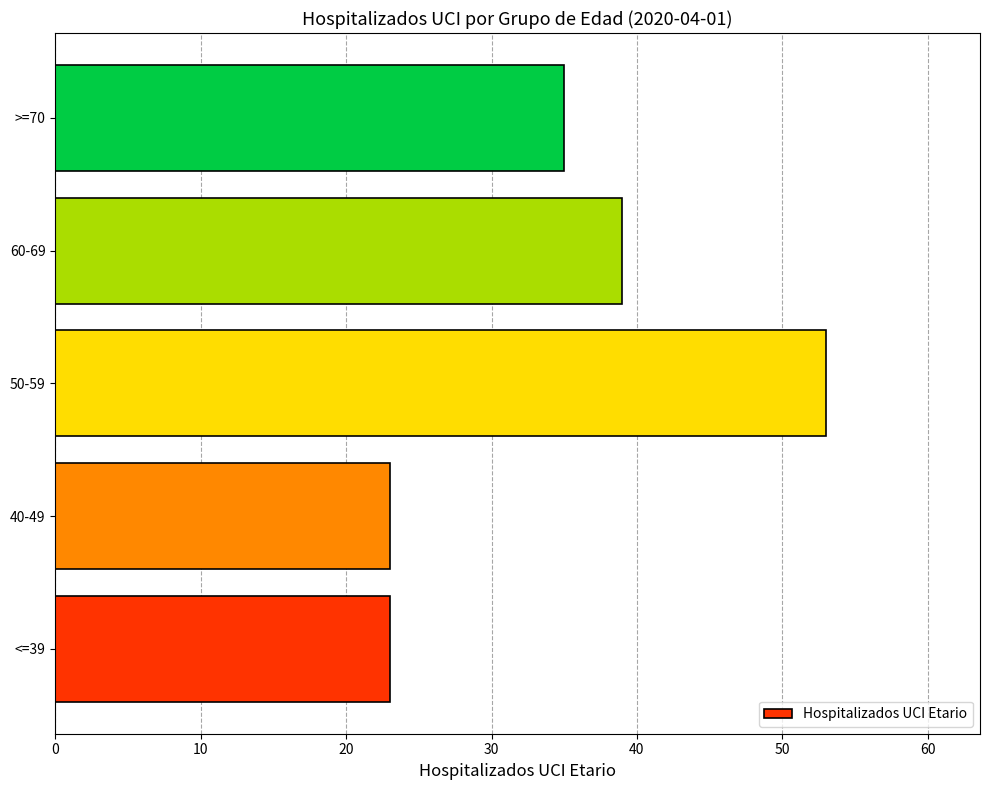

Reading top to bottom, list all the values displayed in this chart.

>=70=35	60-69=39	50-59=53	40-49=23	<=39=23